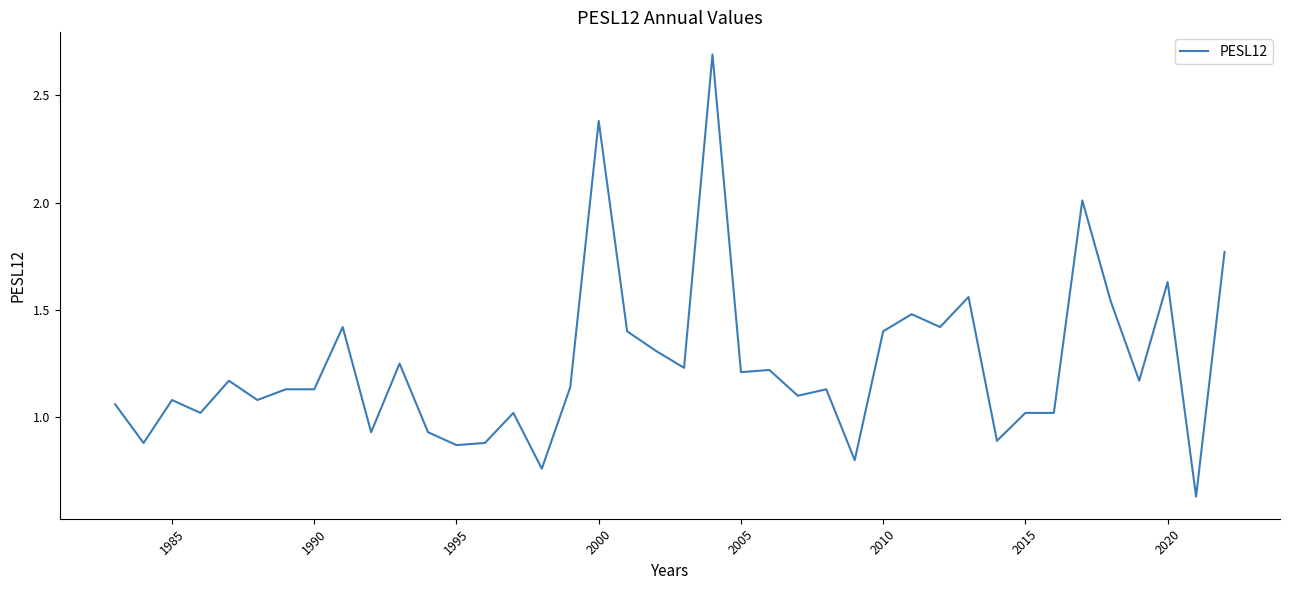

What is the sum of all values?

49.8